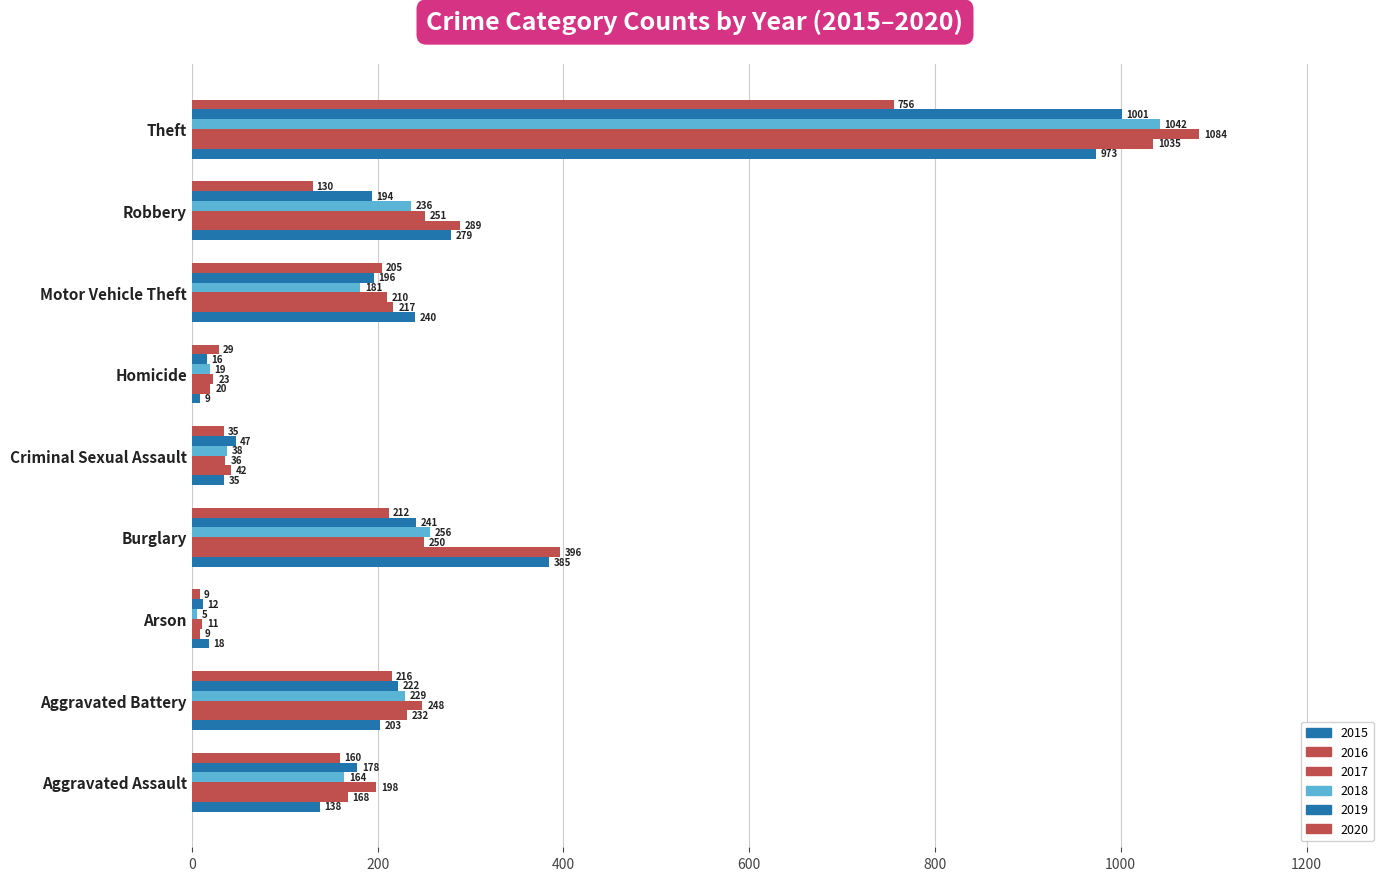

What is the difference between the 2018 values at Aggravated Assault and Theft?

878